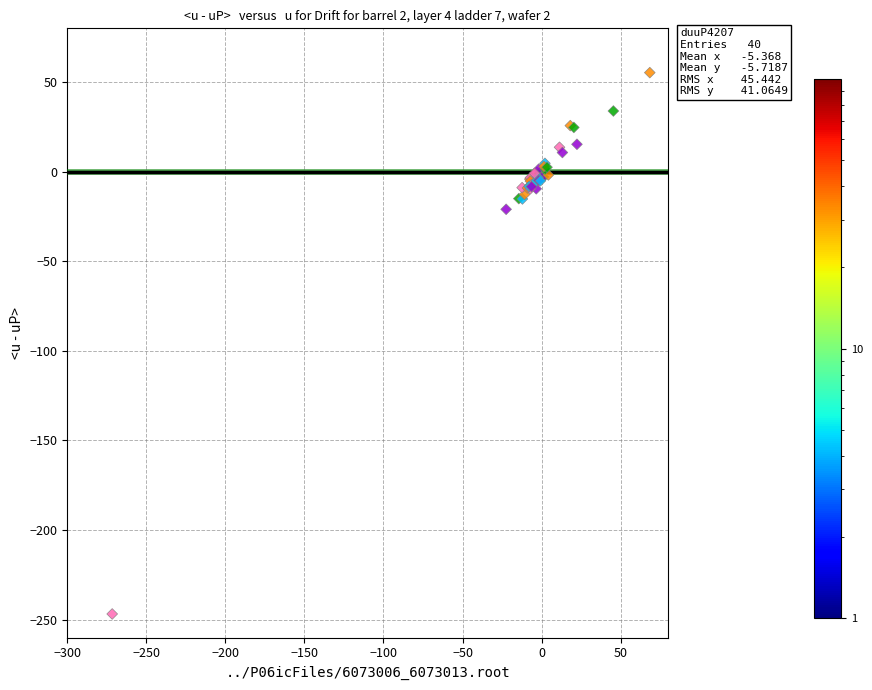

What Y value in the scatter plot is closest to -95?

-21.0